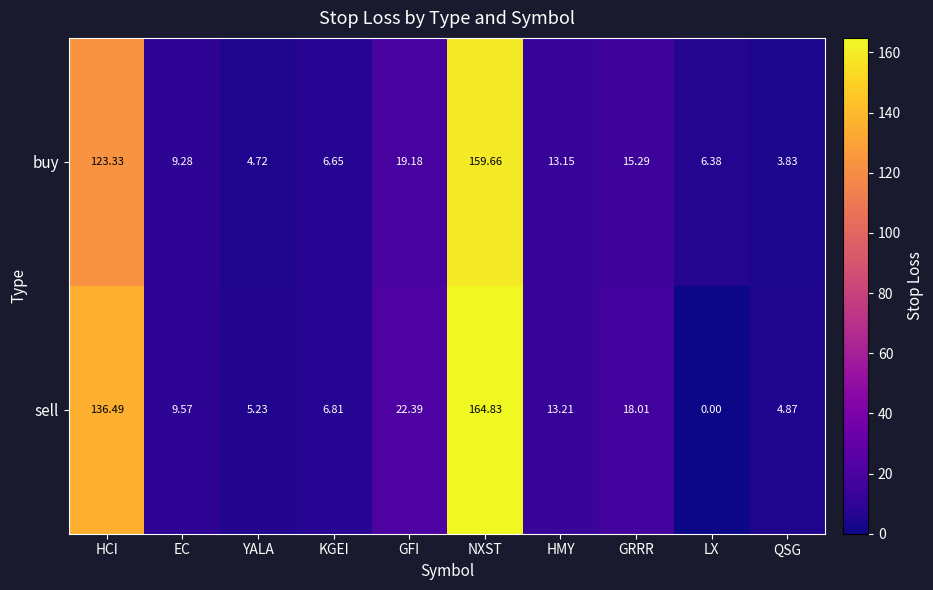

At which label does buy first exceed 13?

HCI